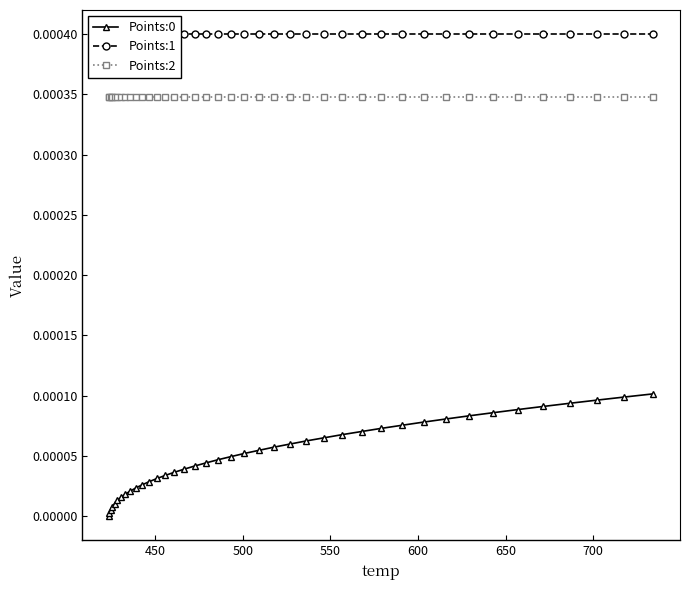

Rank the series by their average value, from lowest to highest.

Points:0, Points:2, Points:1